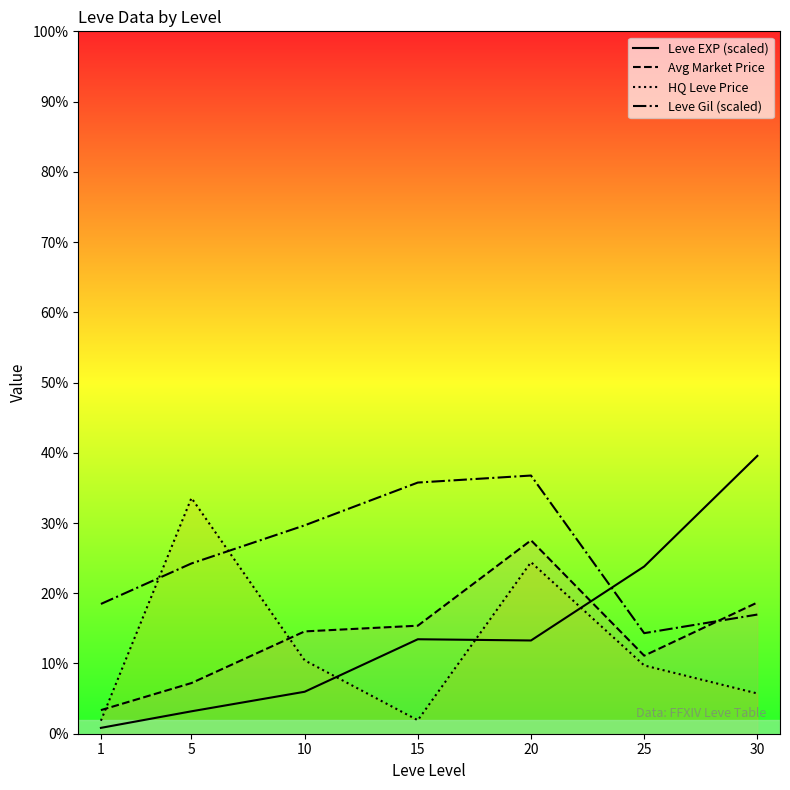

Which series changed the most between 1 and 25?

Leve EXP (scaled)